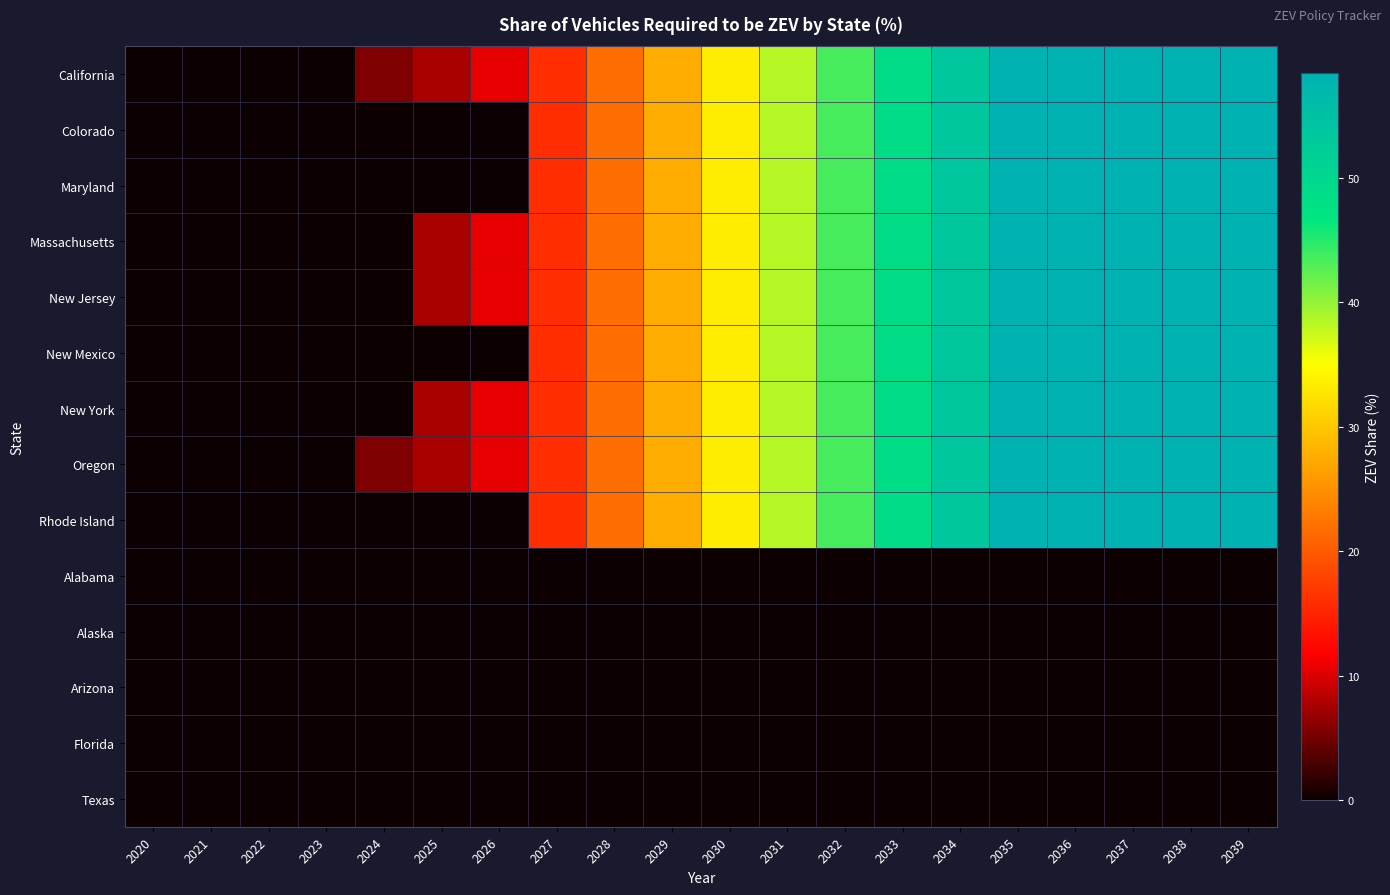

Which series has the widest spread of values?

California